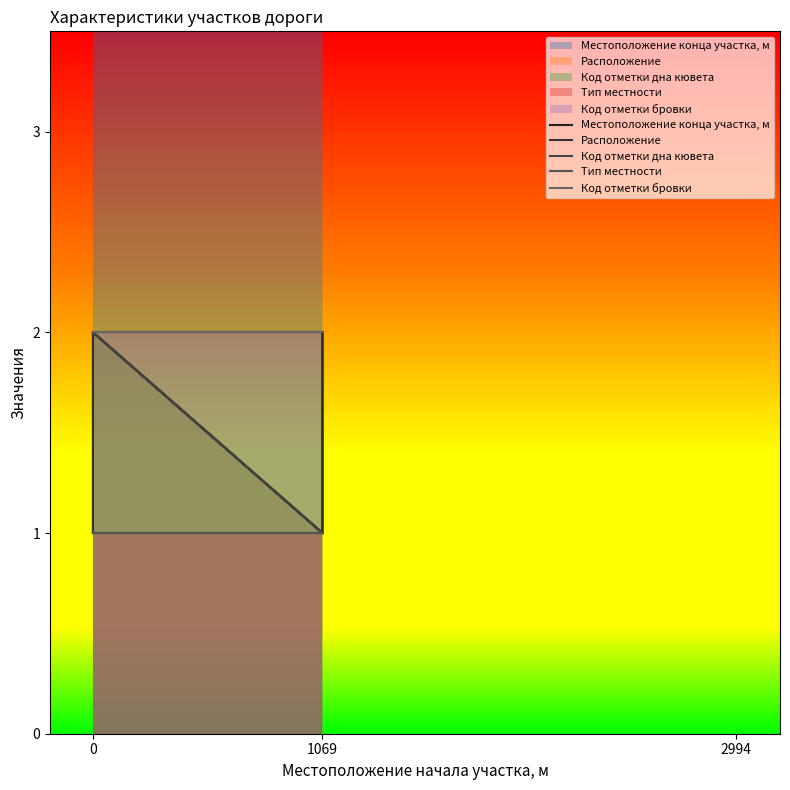

List the labels in order of Расположение value, largest first.

0, 1069, 0, 1069